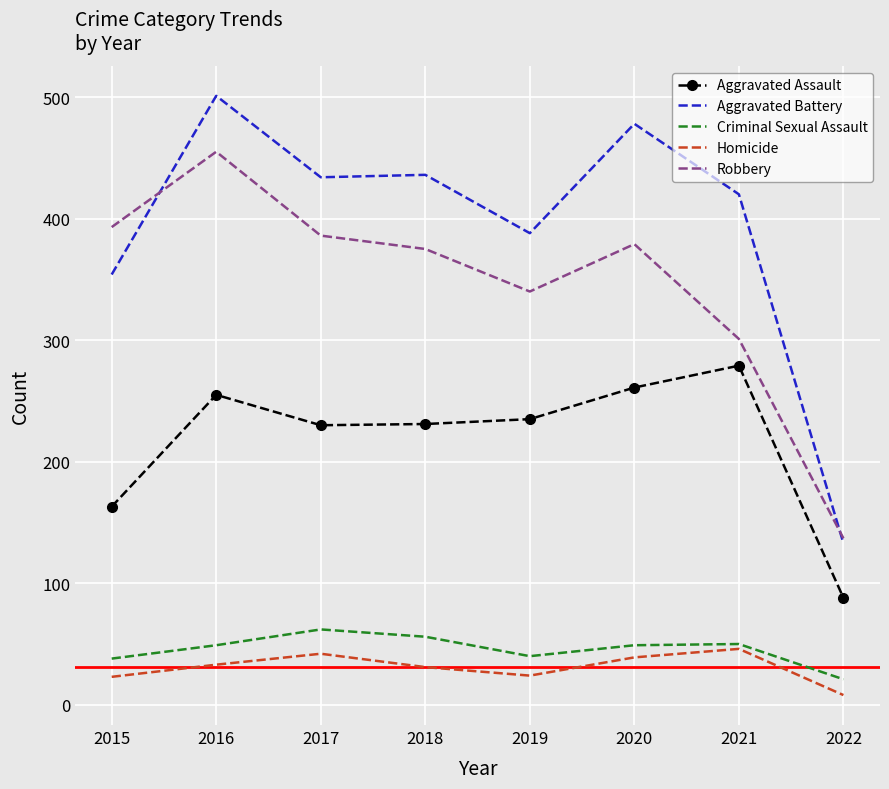

Is it true that Aggravated Assault equals 114 at 2018?

False